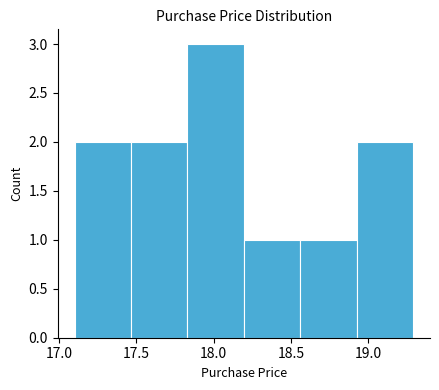

What is the height of the bar covering 17.100 to 17.465 on the x-axis? Neither the bar edges nor the heights are printed on the chart, so give them approximately, as read against the axes.

2